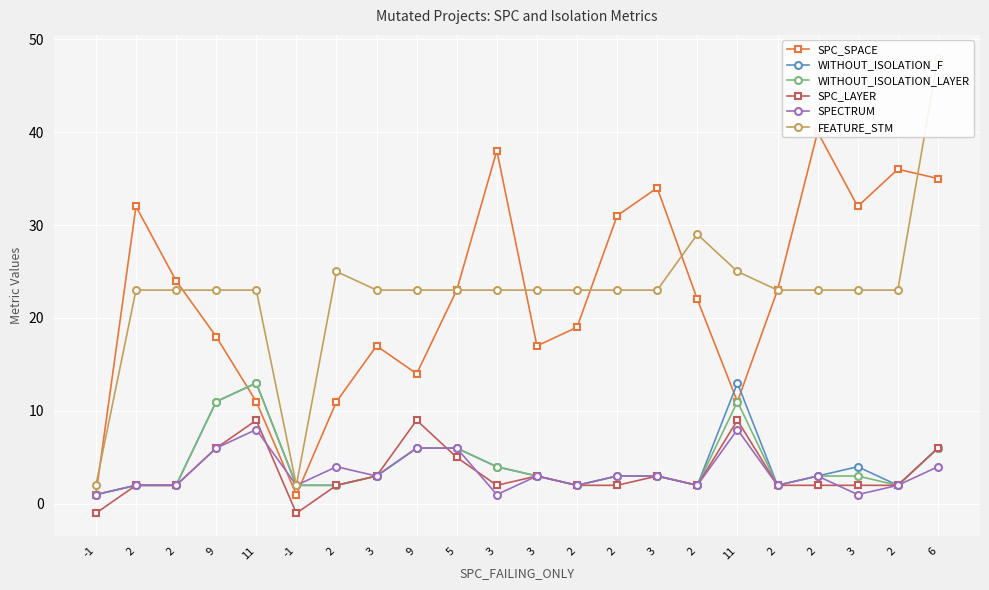

What is the sum of the SPECTRUM values at 9 and 6?

10